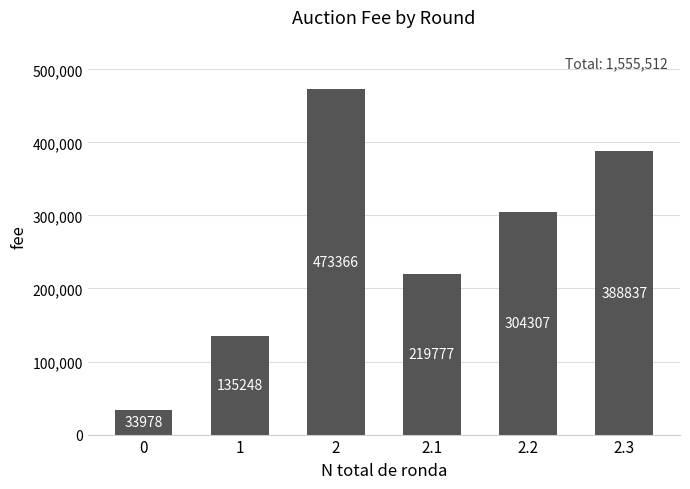

What is the ratio of the value at 1 to the value at 0?

4.0